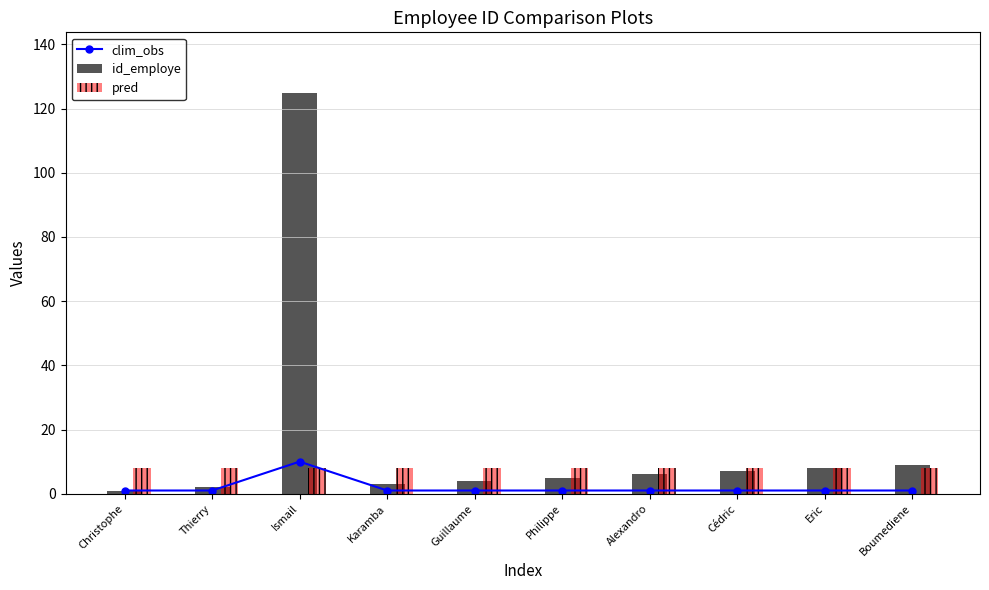

Are the bars horizontal?

No